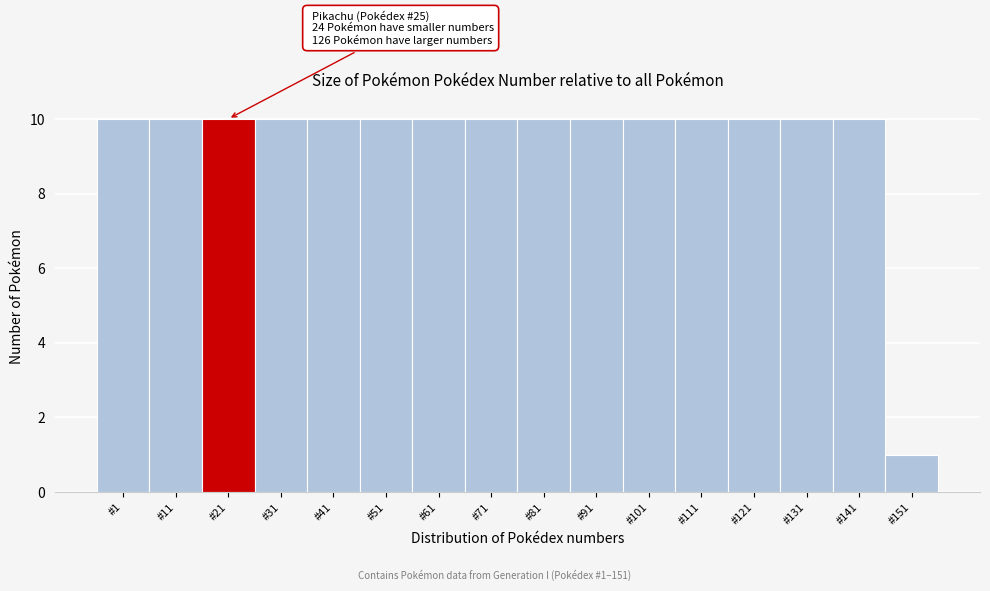

Reading right to left, extract all data points from this chart.

1	10	10	10	10	10	10	10	10	10	10	10	10	10	10	10